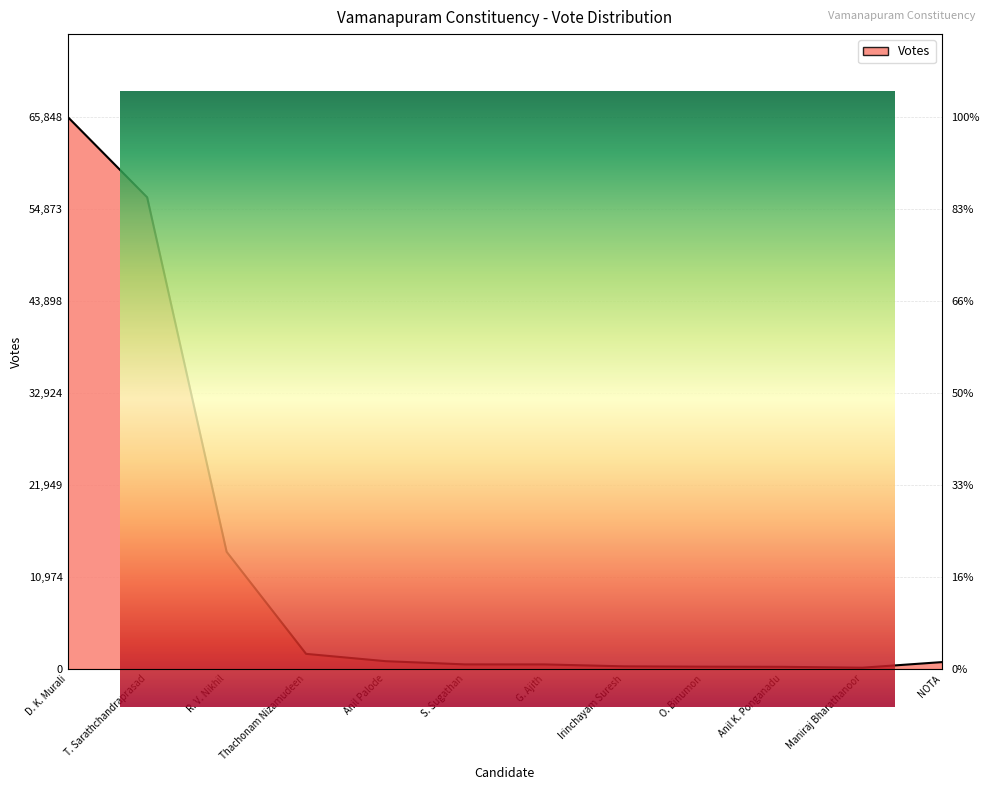

Where is the data nearest to the value 32985?

R. V. Nikhil